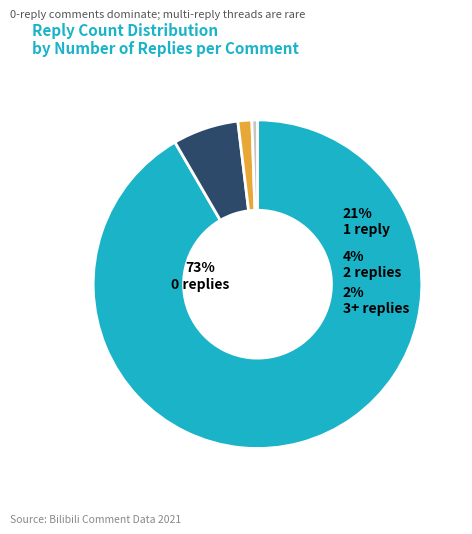

Is the sum of 0 and 2 greater than half?

Yes